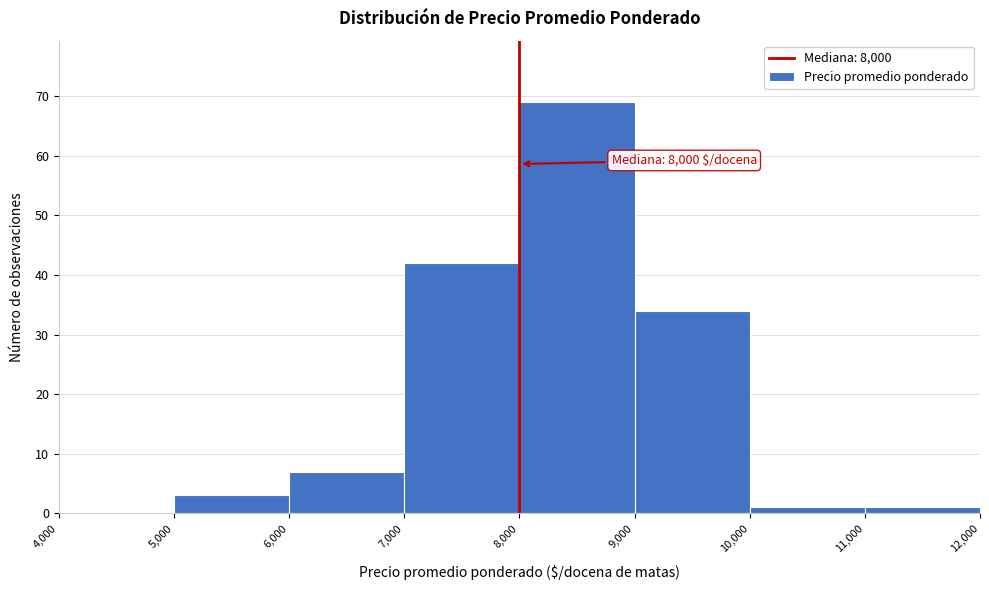

Which range on the x-axis has the tallest bar?

8,000 to 9,000